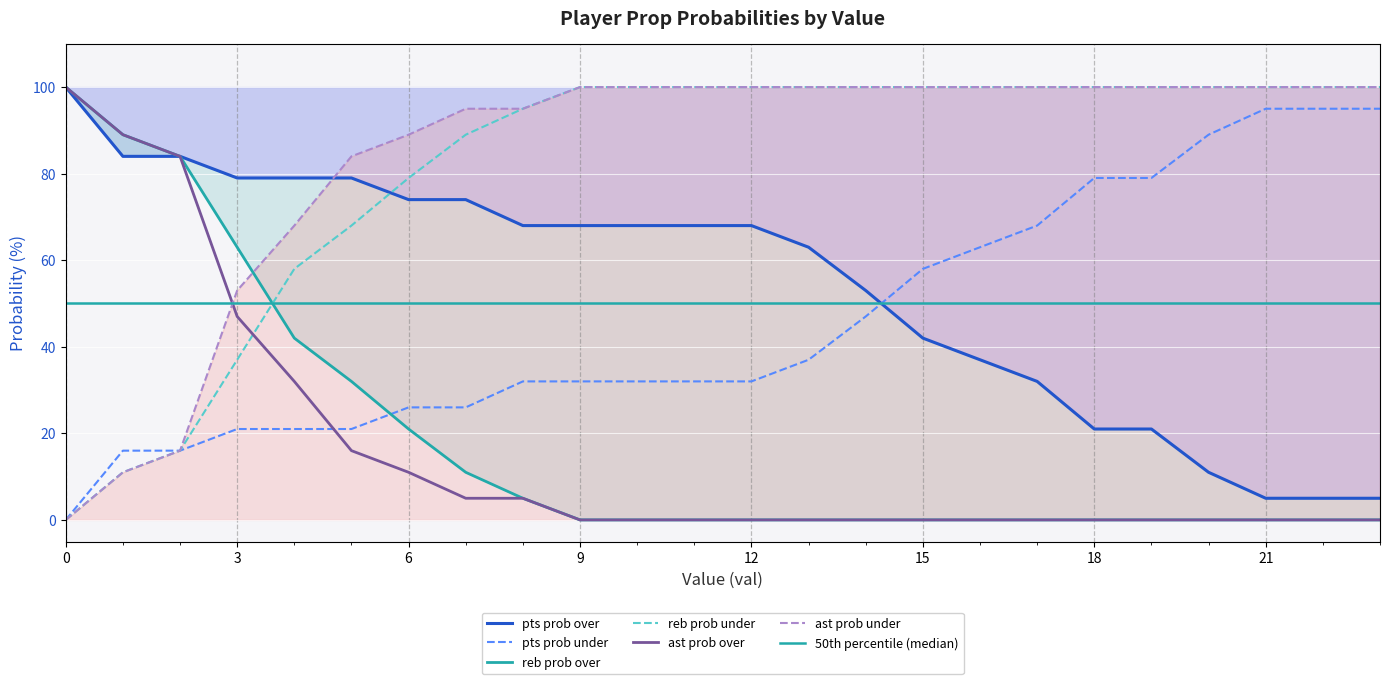

Reading left to right, what are all the values shown in this chart?

pts prob over: 100	84	84	79	79	79	74	74	68	68	68	68	68	63	53	42	37	32	21	21	11	5	5	5
pts prob under: 0	16	16	21	21	21	26	26	32	32	32	32	32	37	47	58	63	68	79	79	89	95	95	95
reb prob over: 100	89	84	63	42	32	21	11	5	0	0	0	0	0	0	0	0	0	0	0	0	0	0	0
reb prob under: 0	11	16	37	58	68	79	89	95	100	100	100	100	100	100	100	100	100	100	100	100	100	100	100
ast prob over: 100	89	84	47	32	16	11	5	5	0	0	0	0	0	0	0	0	0	0	0	0	0	0	0
ast prob under: 0	11	16	53	68	84	89	95	95	100	100	100	100	100	100	100	100	100	100	100	100	100	100	100